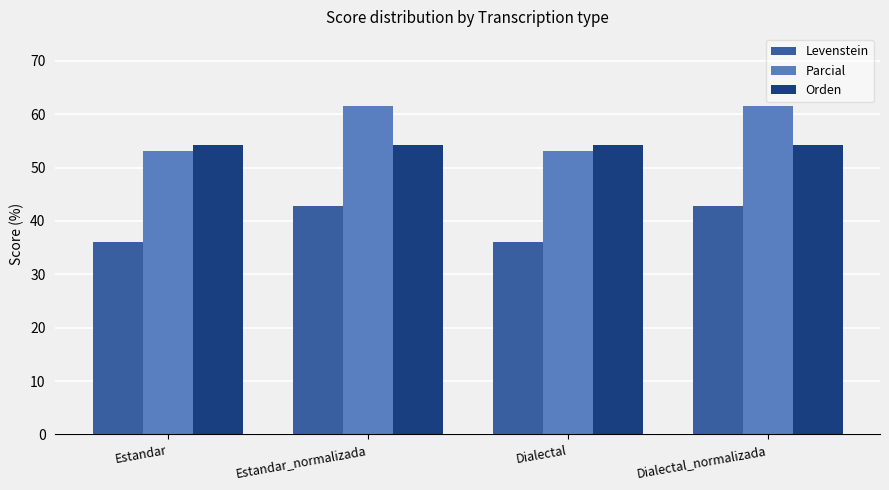

What is the difference between the maximum and minimum values in the Levenstein series?

6.7